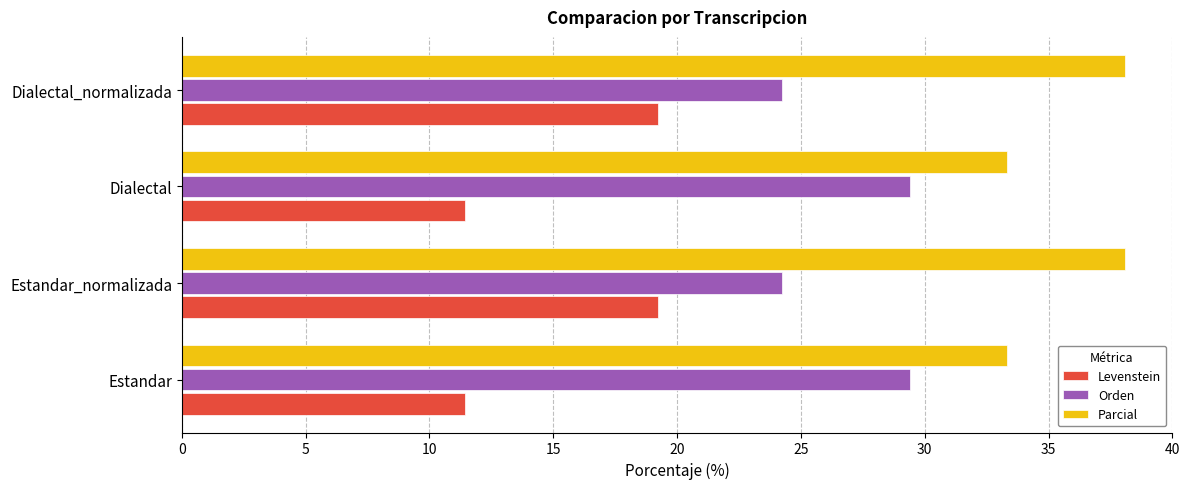

Rank the series by their average value, from highest to lowest.

Parcial, Orden, Levenstein